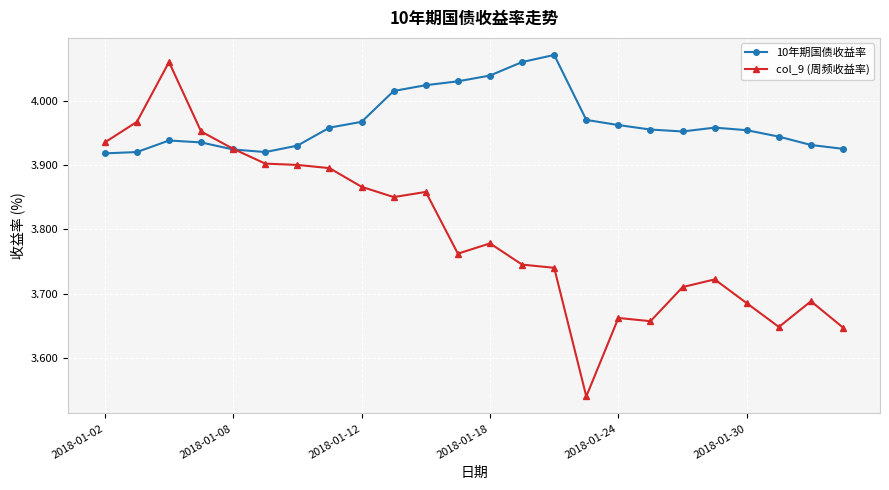

Which series ends up on top after the final intersection of col_9 (周频收益率) and 10年期国债收益率?

10年期国债收益率